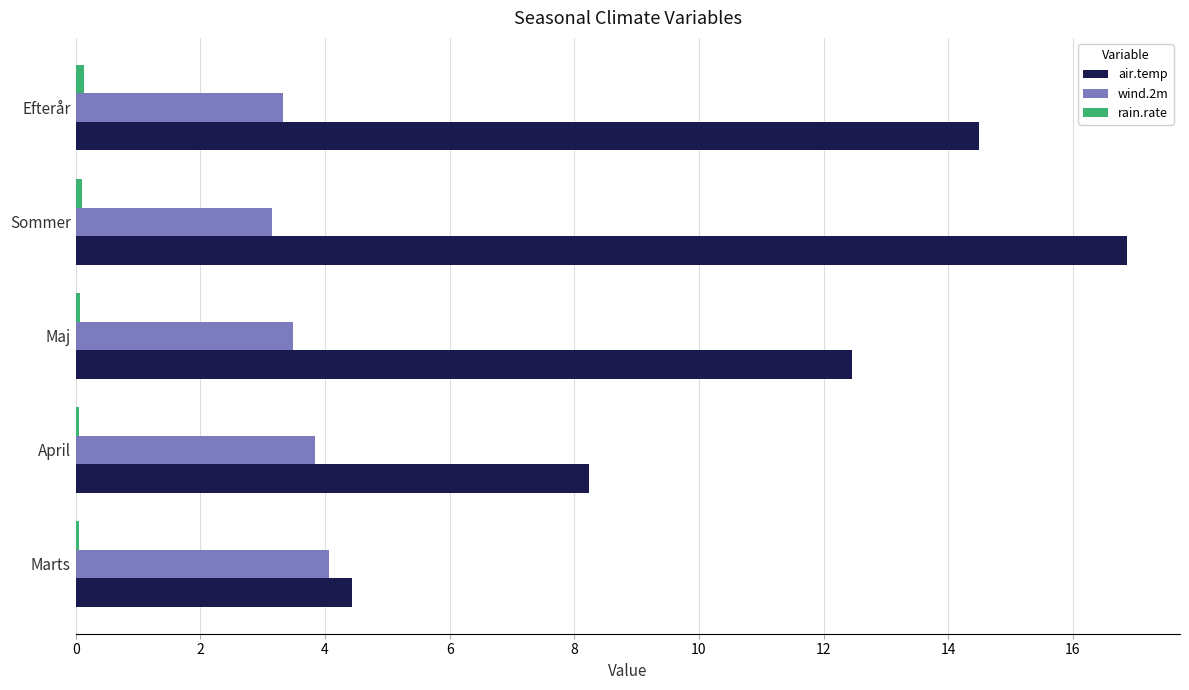

What is the difference between the maximum and minimum values in the wind.2m series?

0.9